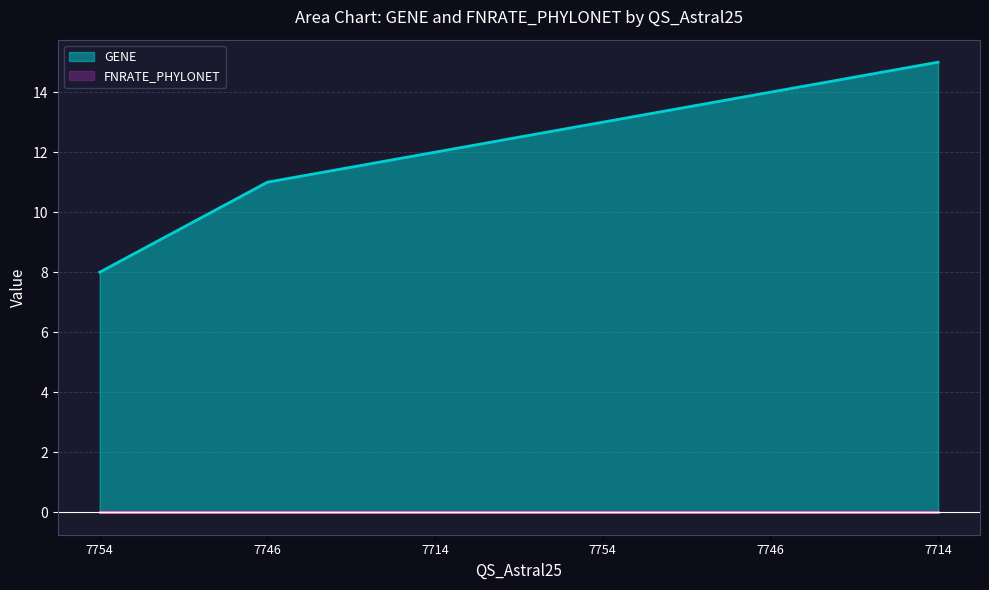

True or false: there are more than 2 points higher than both neighbors.

False